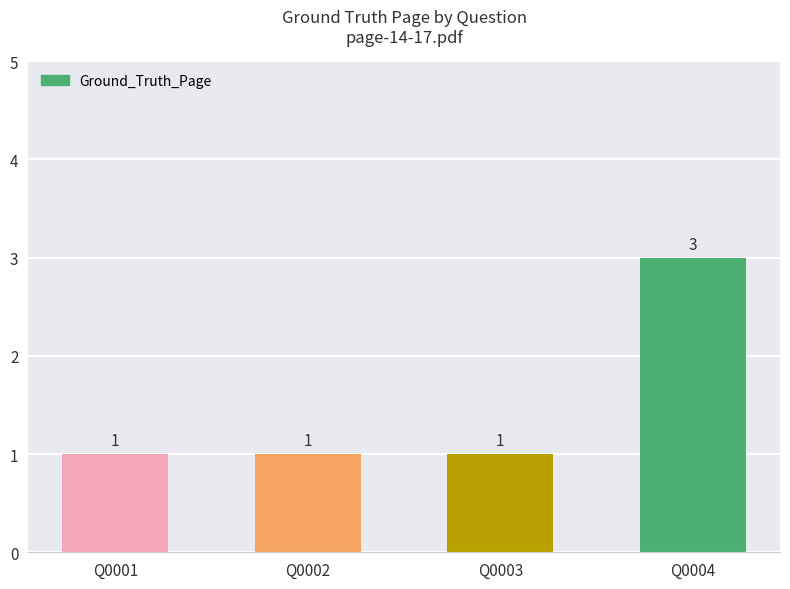

How many bars are there in total?

4